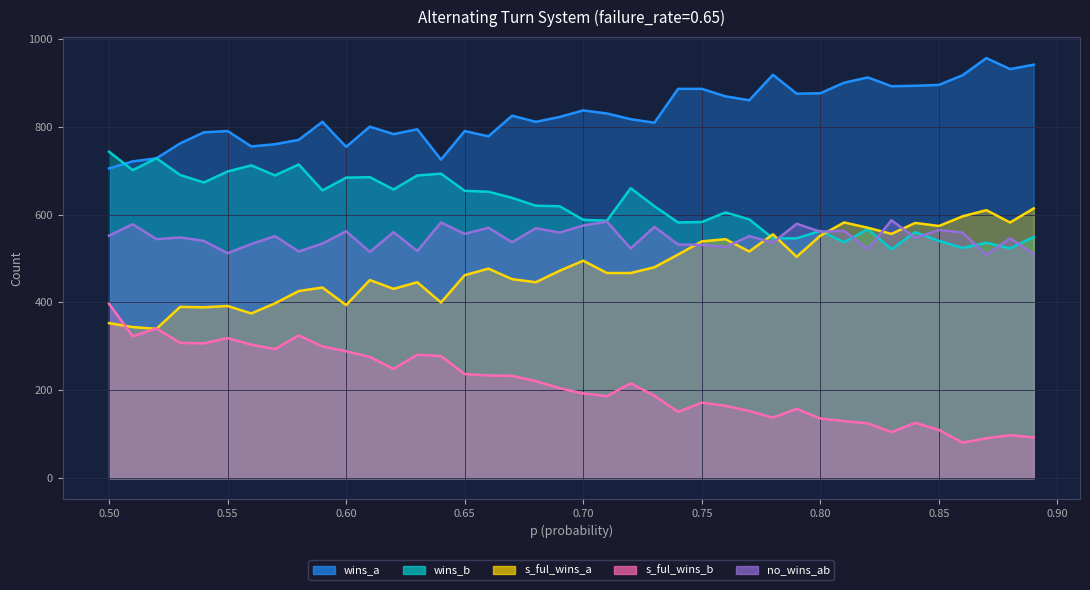

At which label does wins_b reach its peak?

0.5